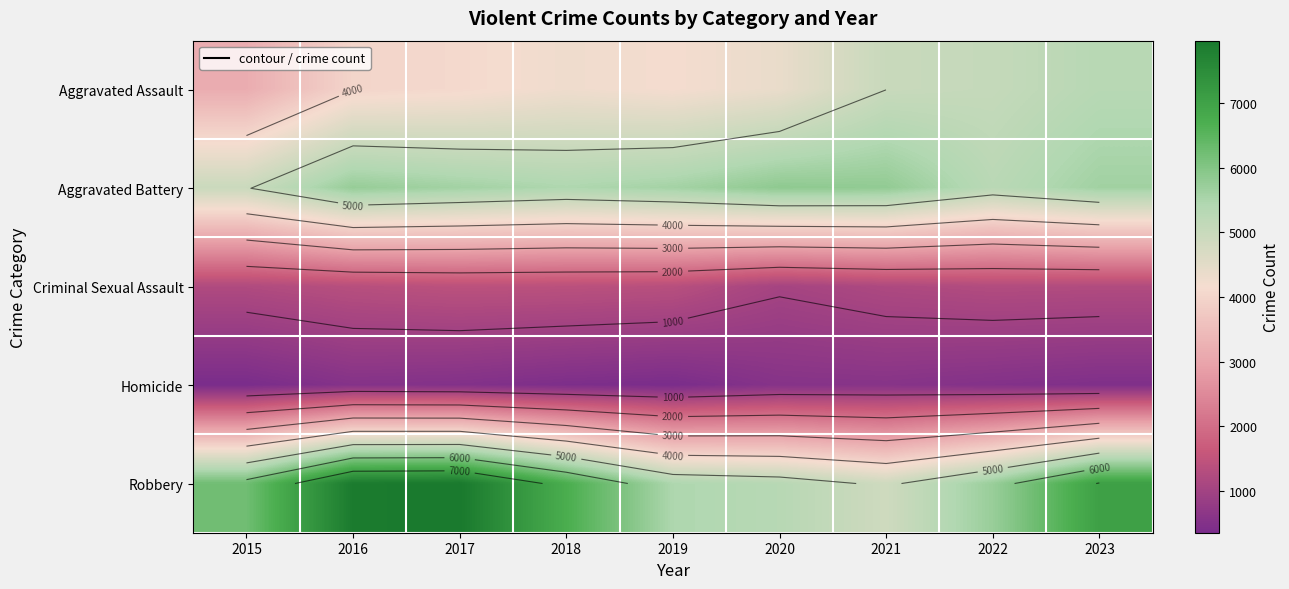

The value of Robbery at 2018 is 6723. True or false?

True